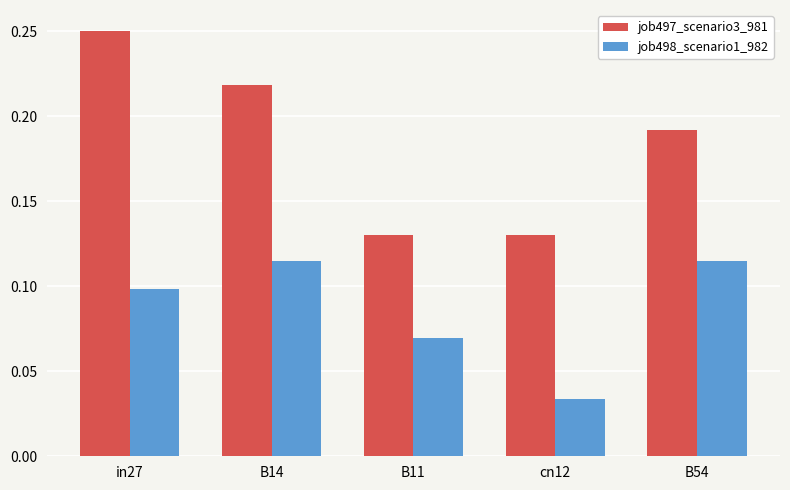

How many job498_scenario1_982 values are between 0 and 1?

5